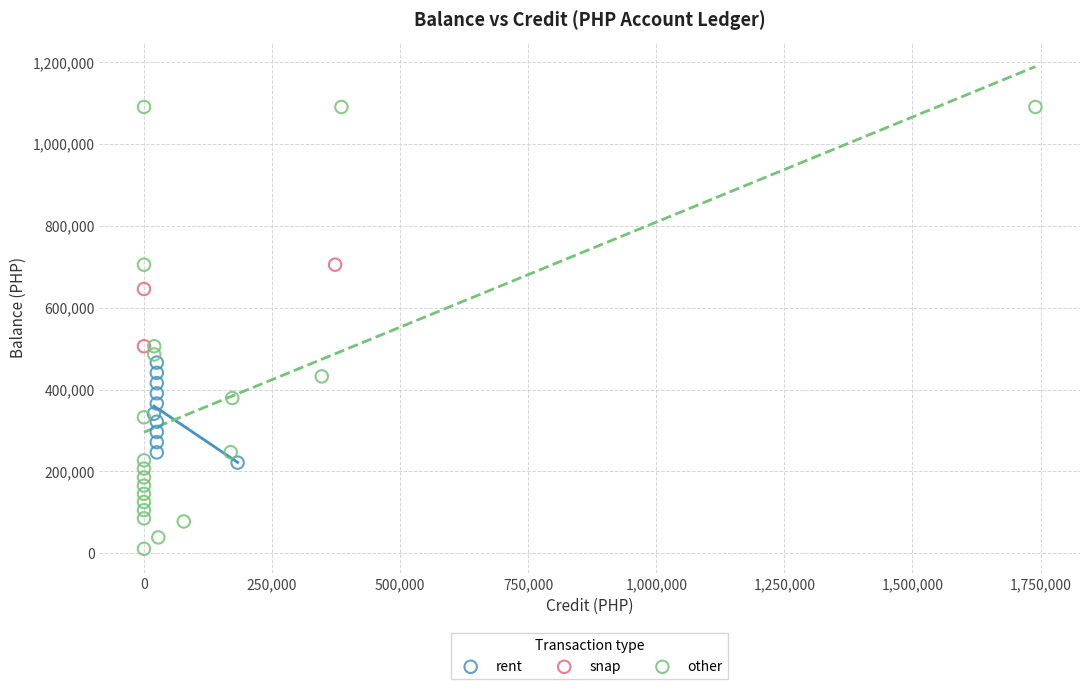

Which series has the widest spread of Y values?

other